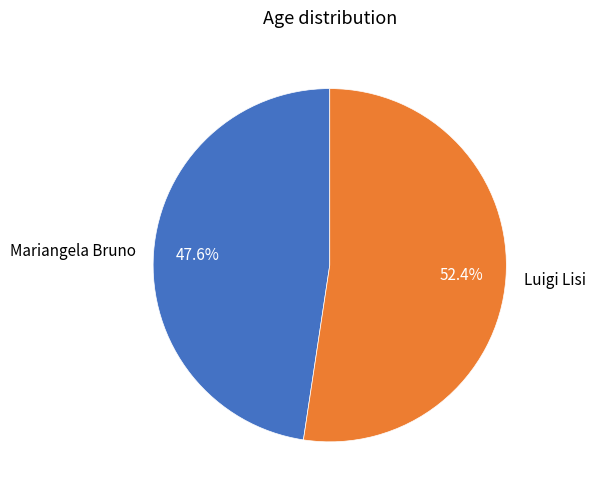

To the nearest percent, what is the difference between the Luigi Lisi and Mariangela Bruno slice percentages?

5%